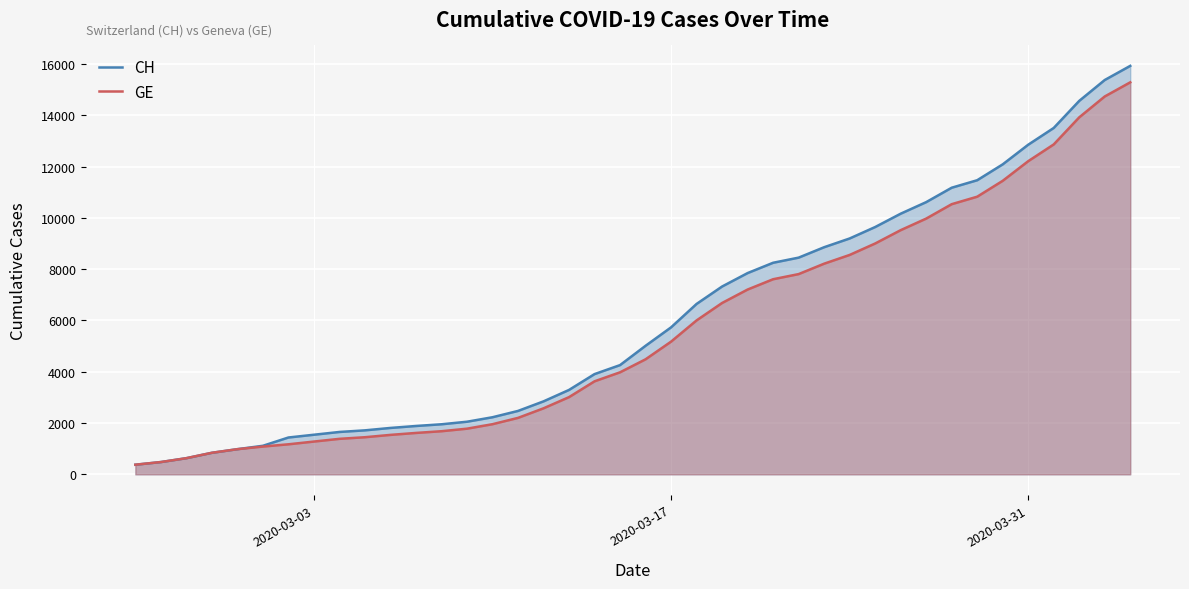

Which series has the widest spread of values?

CH